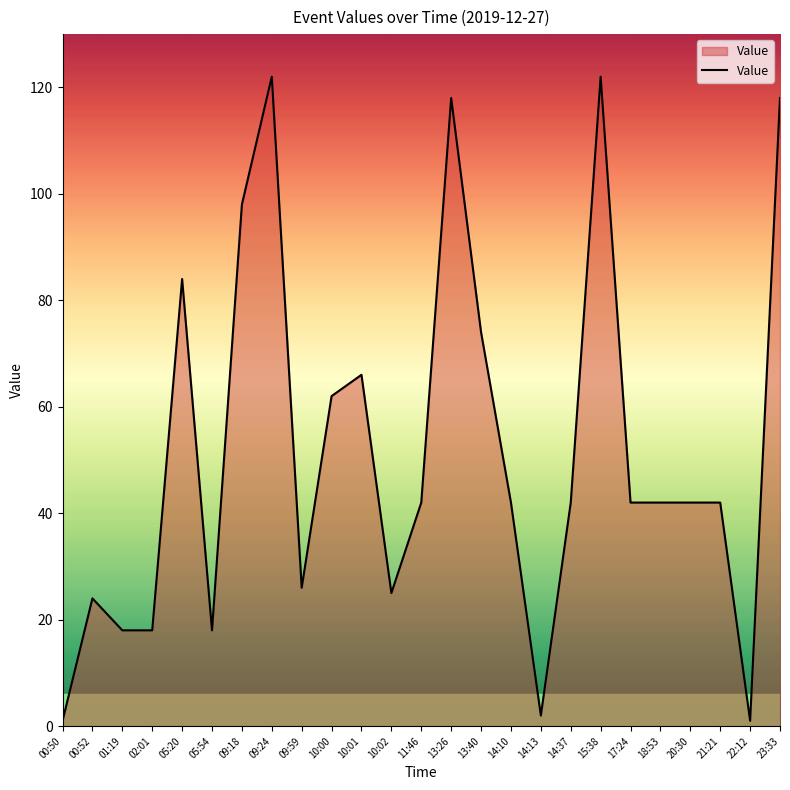

What is the average value?

52